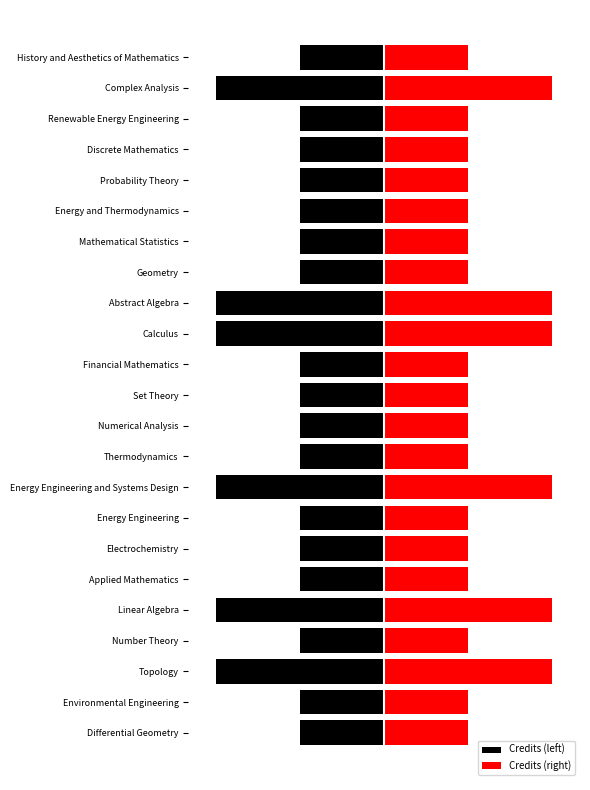

What are all the series names shown in the legend?

Credits (left), Credits (right)